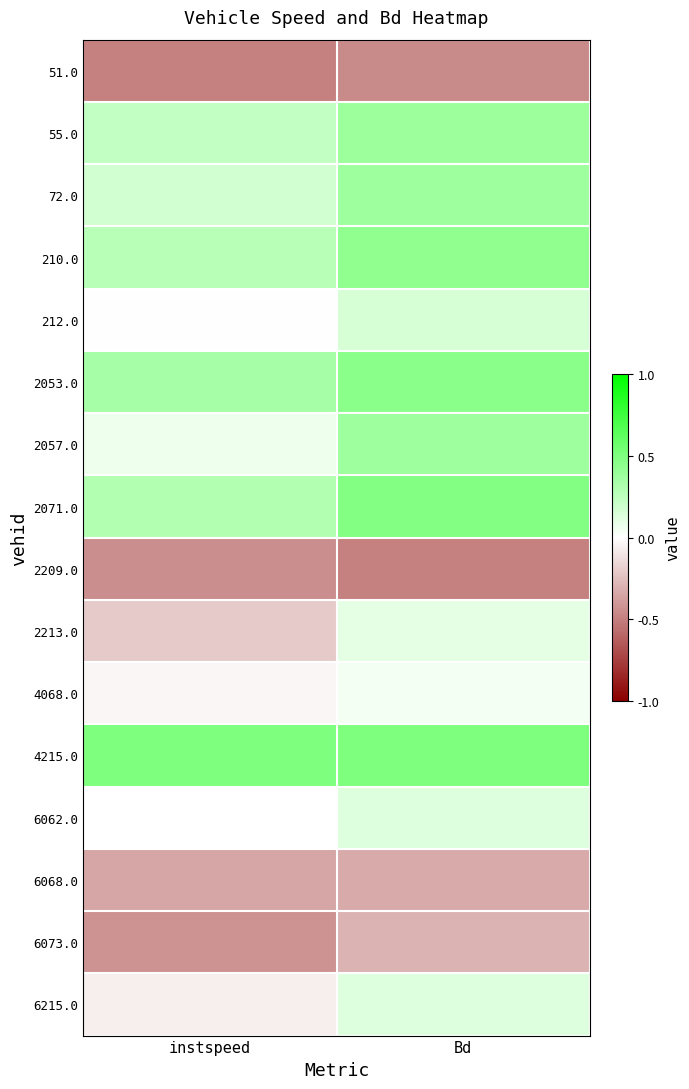

Which series has the largest total across all categories?

4215.0